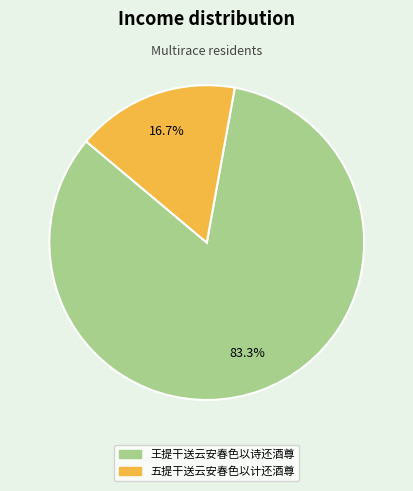

True or false: 王提干送云安春色以诗还酒尊 accounts for 68% of the total.

False